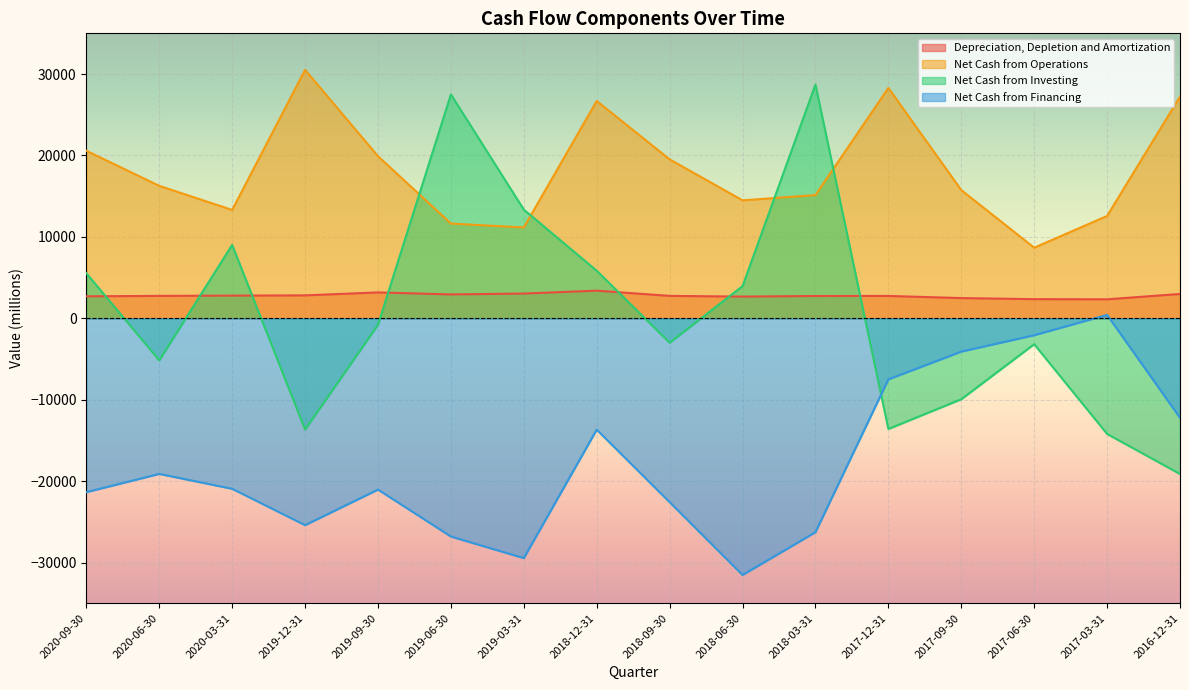

What is the difference between the maximum and minimum values in the Net Cash from Investing series?

47832